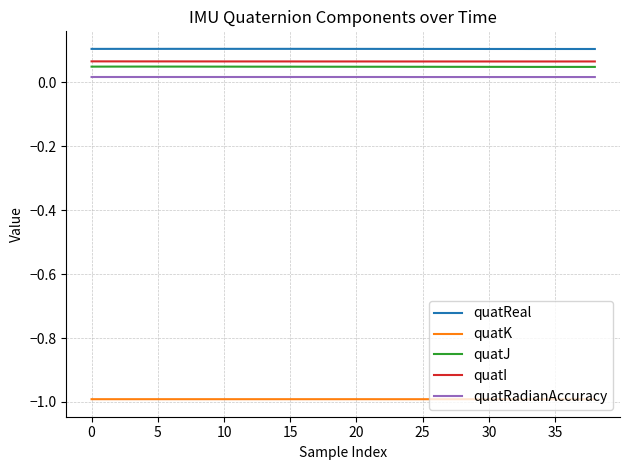

True or false: quatI and quatJ intersect in this chart.

False